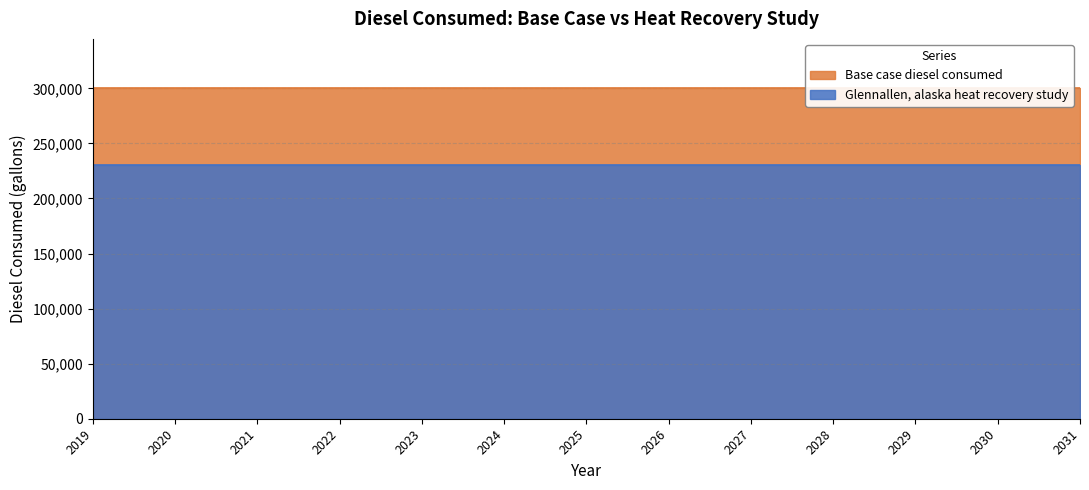

Rank the series by their average value, from lowest to highest.

Glennallen, alaska heat recovery study, Base case diesel consumed